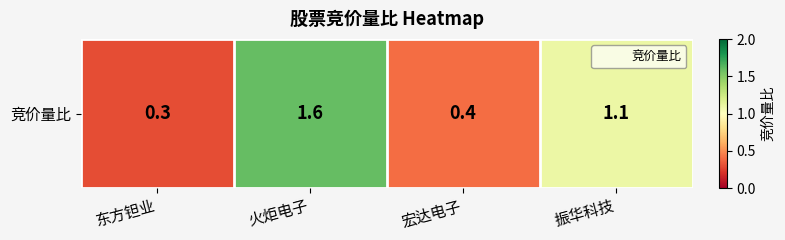

List the labels in order of value, smallest first.

东方钽业, 宏达电子, 振华科技, 火炬电子